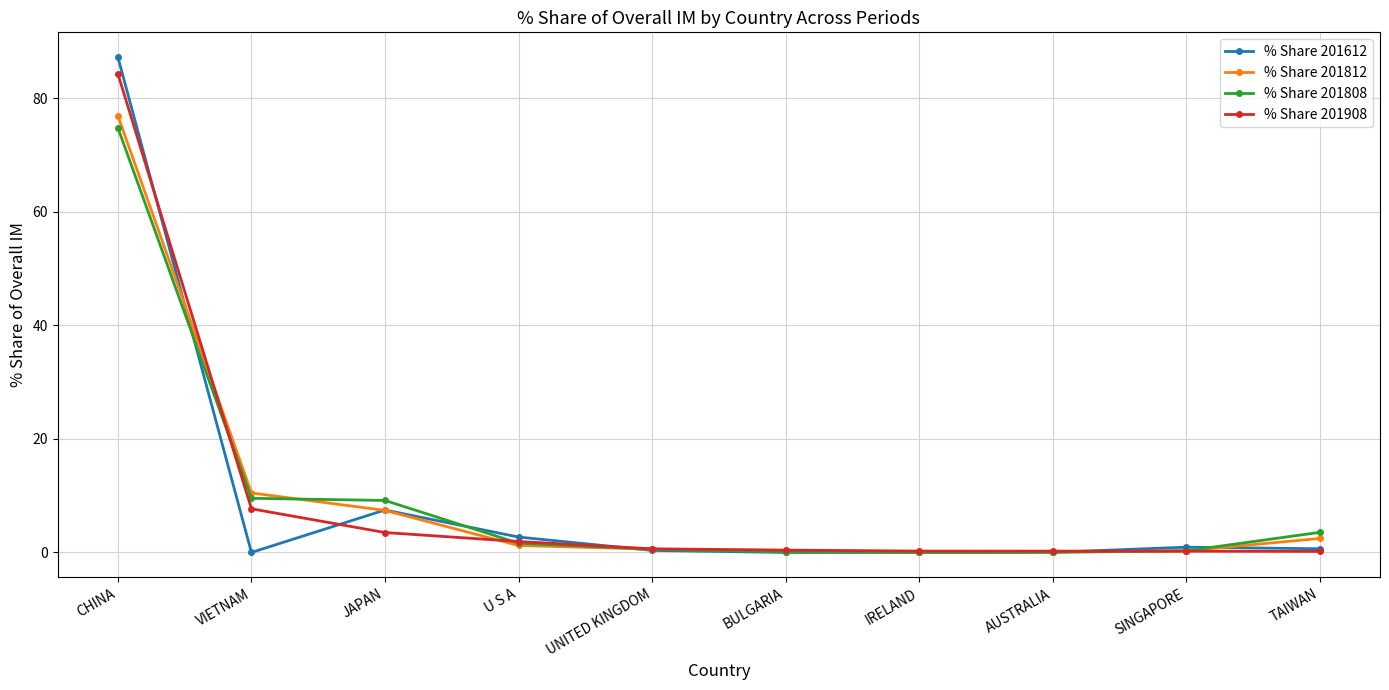

How many lines are shown in the chart?

4